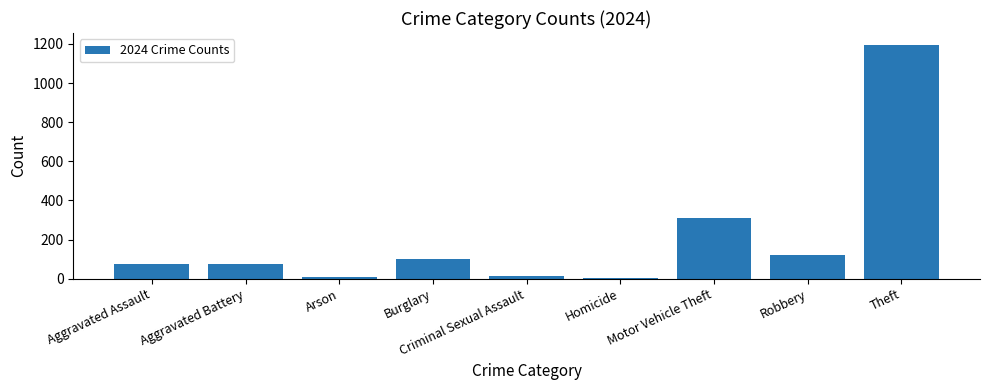

Which label corresponds to the largest value in the chart?

Theft